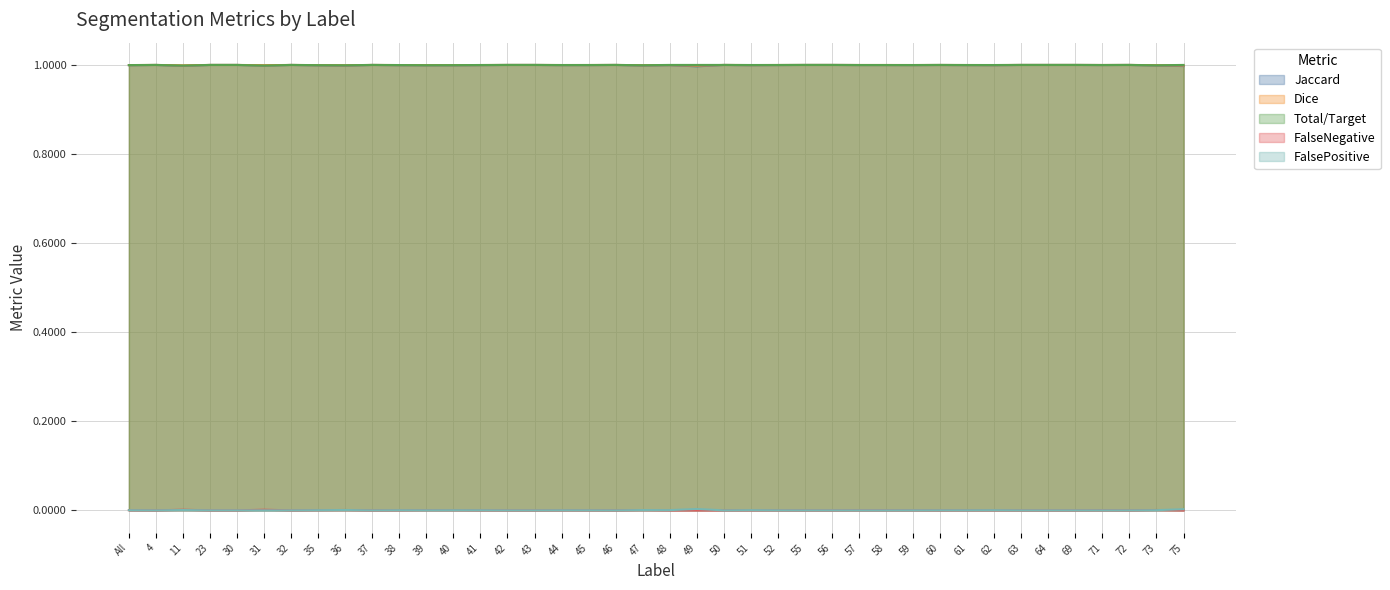

What value does the Jaccard series have at 72?

1.0